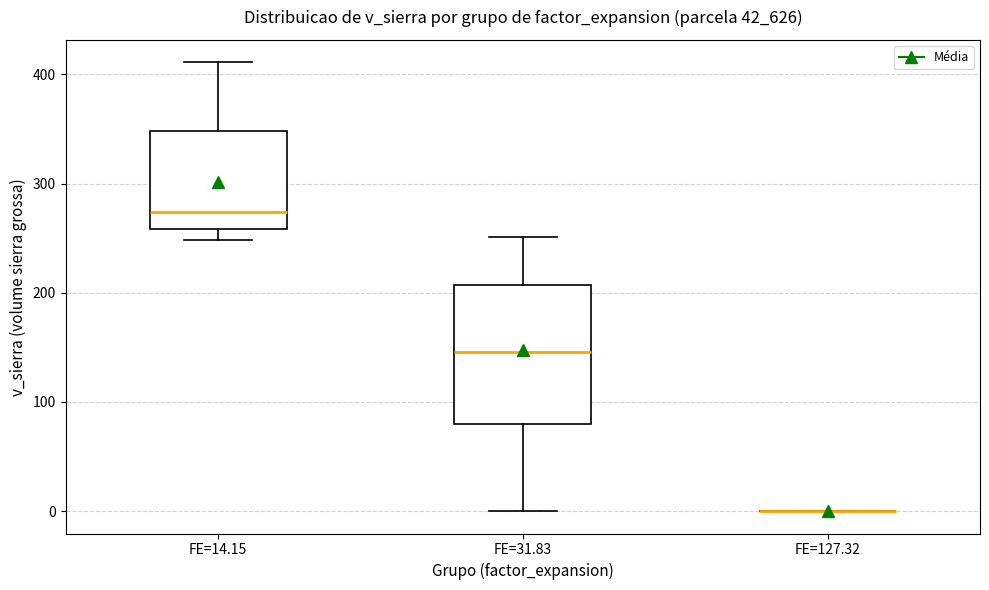

Reading left to right, transcribe this box plot: for each box, give where its median line is, the range the box spans, and where its two whiskers end, as read against the y-axis. The values are not printed on the chart, so give them approximately, as read against the axis.

FE=14.15: median 270, box 260 to 350, whiskers 250 to 410
FE=31.83: median 150, box 80 to 210, whiskers 0 to 250
FE=127.32: box collapsed to a line at 0, whiskers 0 to 0